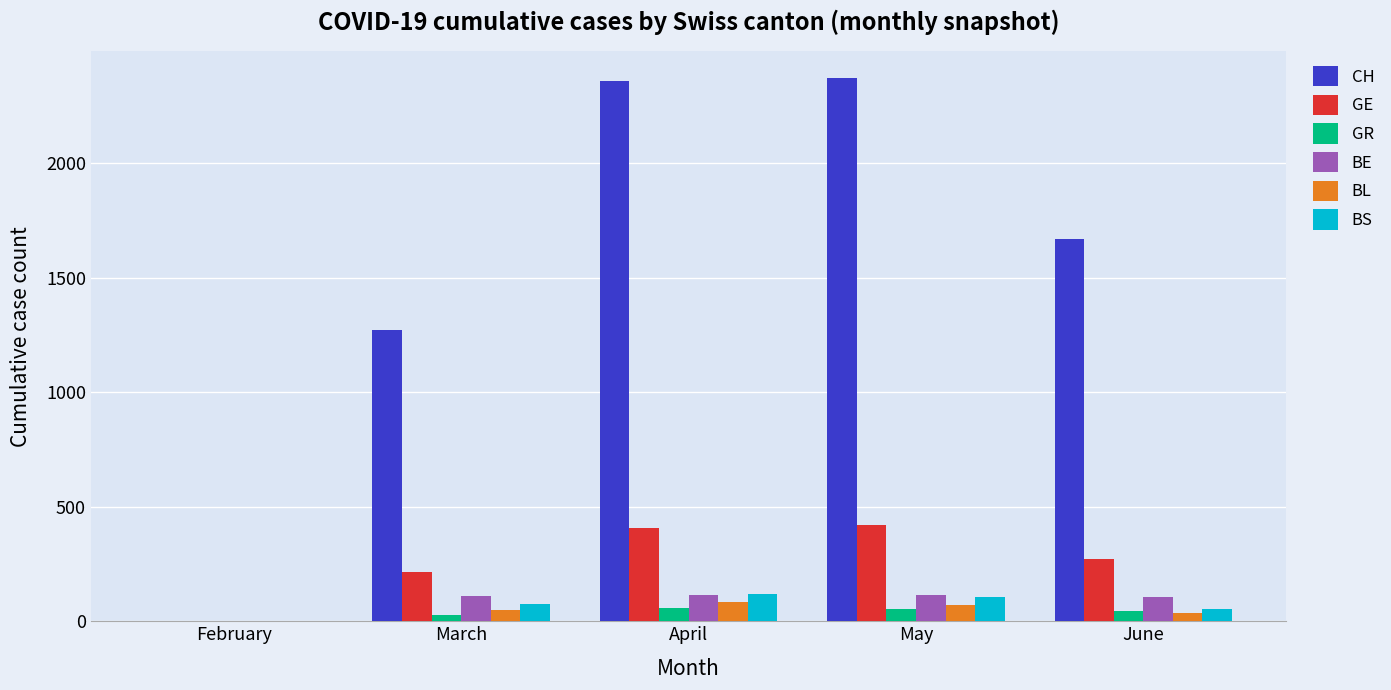

What is the sum of the BS values at June and April?

174